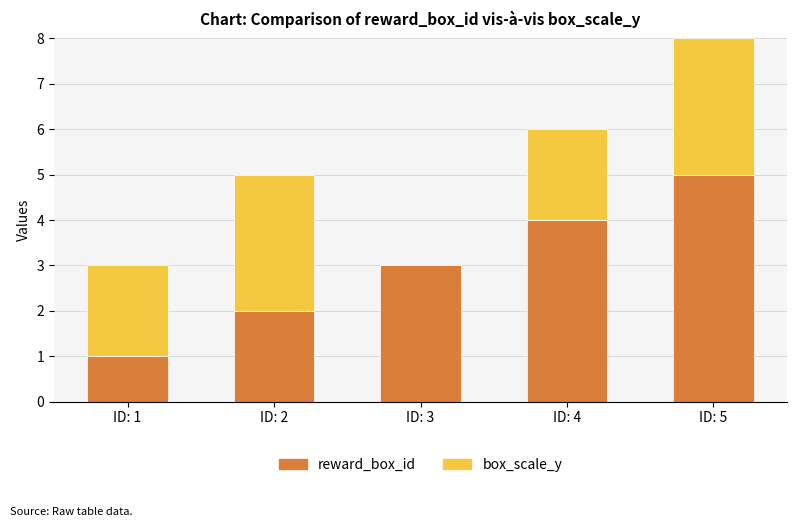

What is the highest value of the reward_box_id series?

5